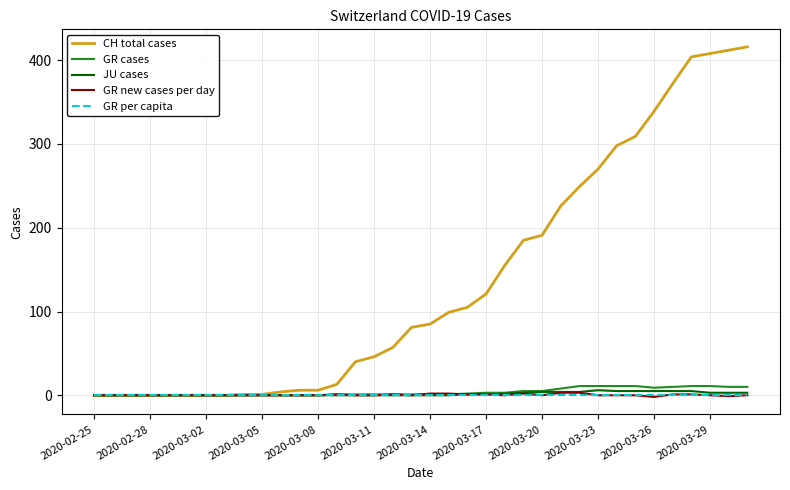

What is the maximum value shown in the chart?

416